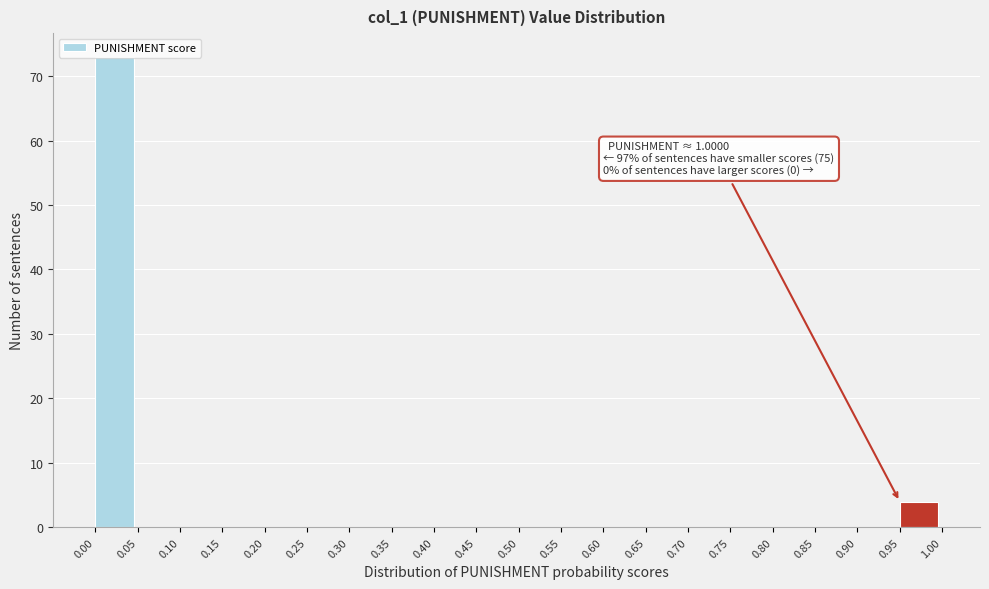

Over which range of the x-axis is the bar tallest?

0.00 to 0.05